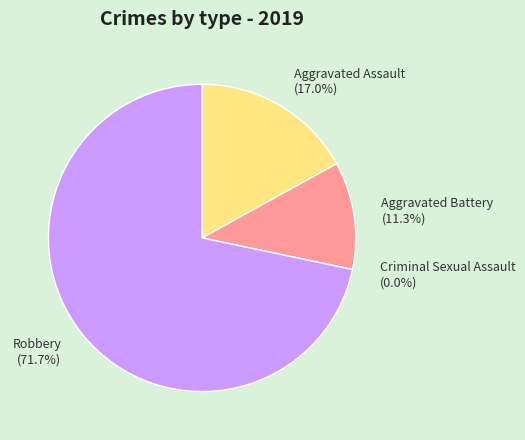

To the nearest percent, what is the difference between the largest and smallest slice percentages?

72%